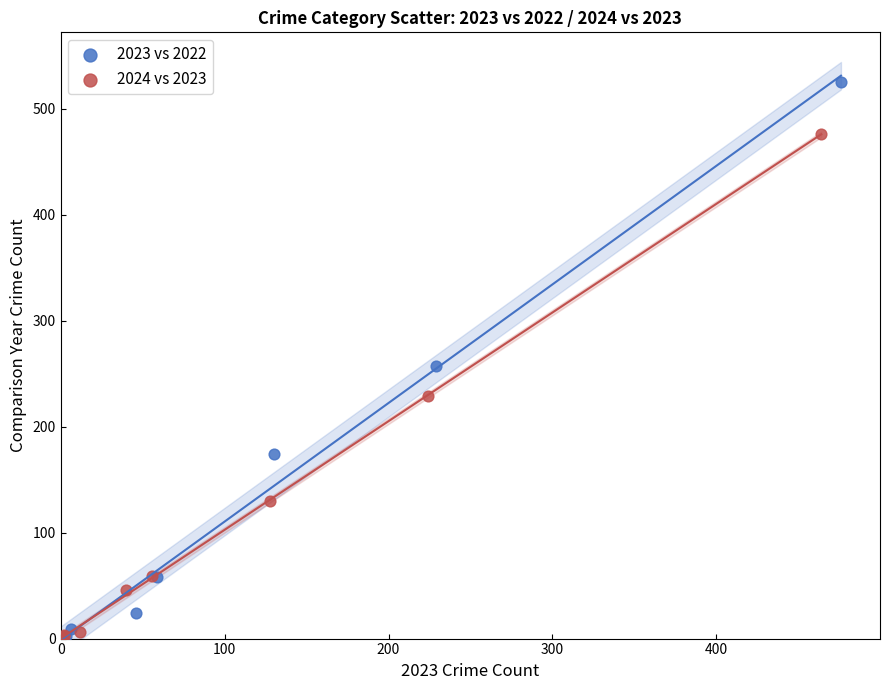

Which series reaches the maximum Y coordinate?

2023 vs 2022